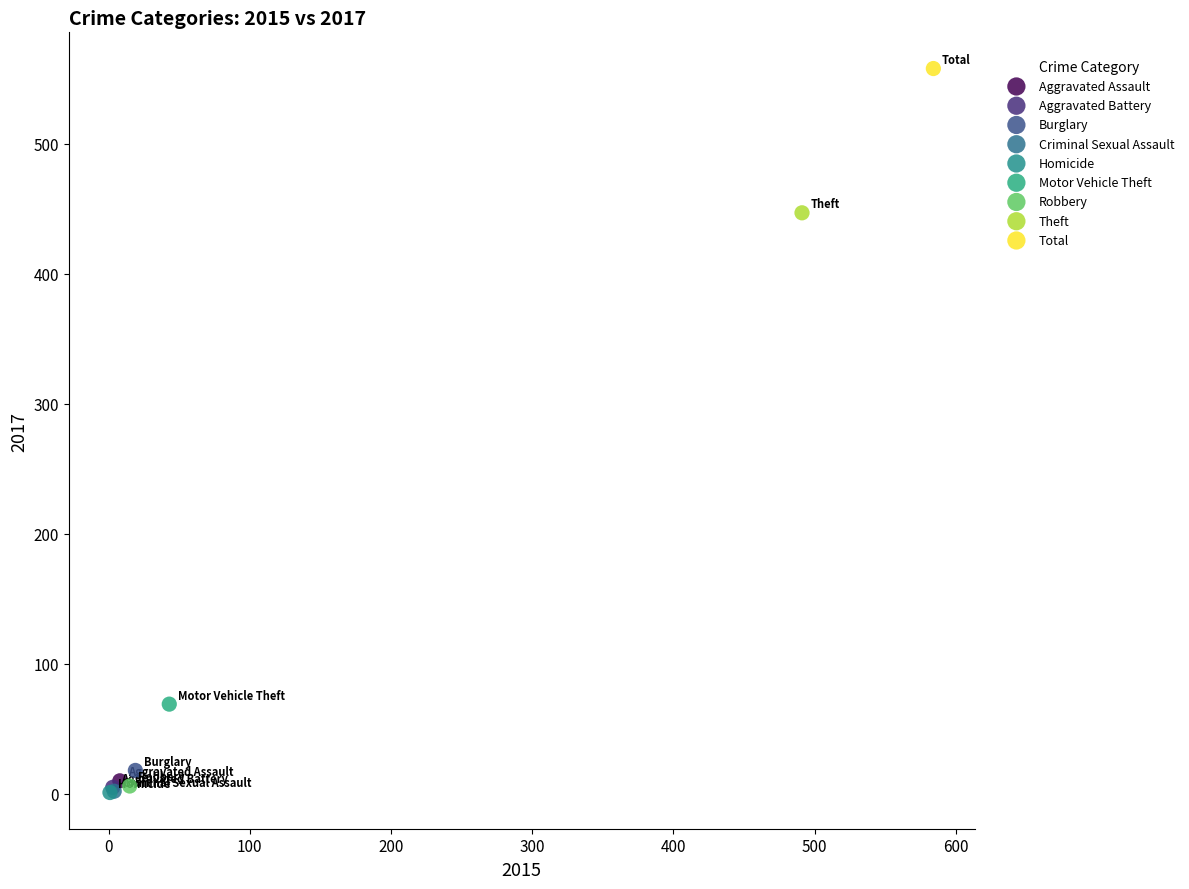

What are all the series names shown in the legend?

Aggravated Assault, Aggravated Battery, Burglary, Criminal Sexual Assault, Homicide, Motor Vehicle Theft, Robbery, Theft, Total